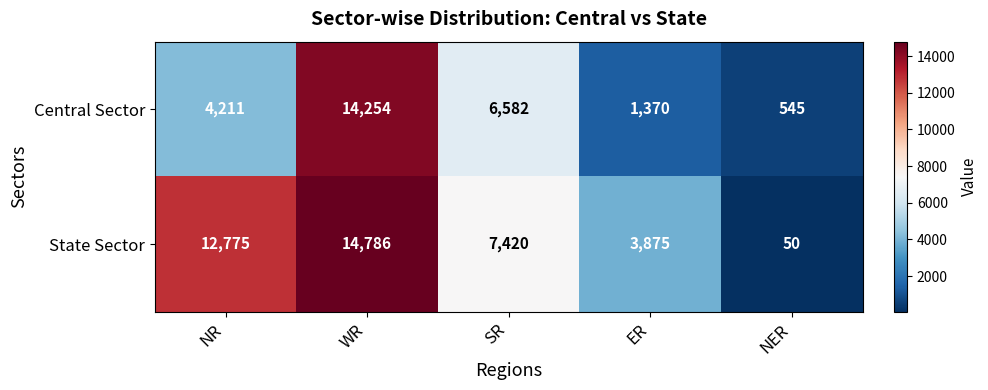

What is the difference between the highest and lowest values at NER?

495